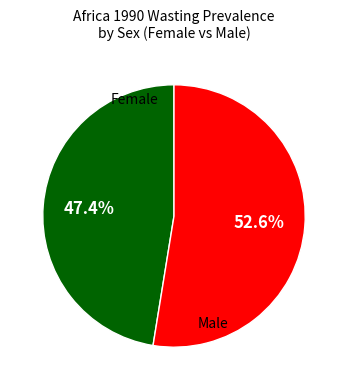

Which category accounts for the majority?

Male